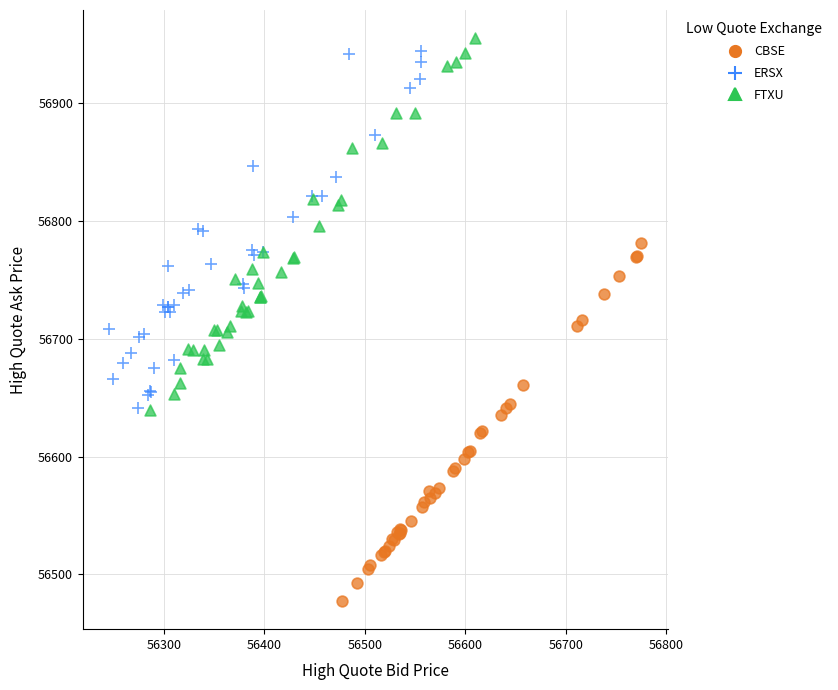

Which series reaches the minimum Y coordinate?

CBSE